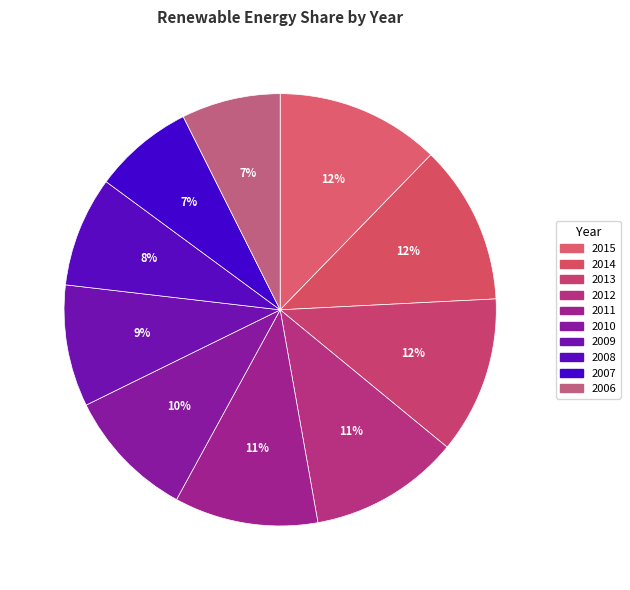

Does 2006 account for over 50% of the chart?

No